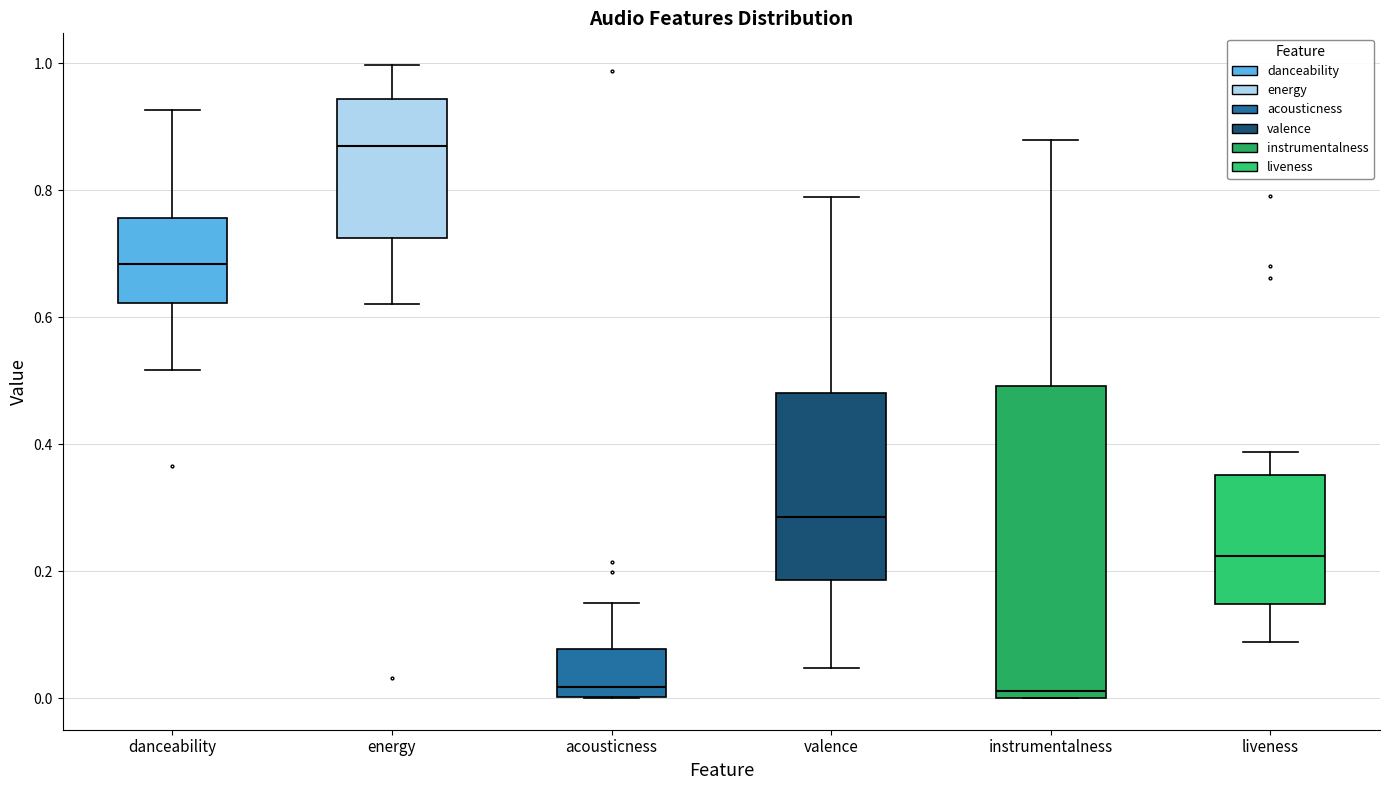

Reading left to right, transcribe this box plot: for each box, give where its median line is, the range the box spans, and where its two whiskers end, as read against the y-axis. The values are not printed on the chart, so give them approximately, as read against the axis.

danceability: median 0.68, box 0.62 to 0.76, whiskers 0.52 to 0.92
energy: median 0.88, box 0.72 to 0.94, whiskers 0.62 to 1.00
acousticness: median 0.02, box 0.00 to 0.08, whiskers 0.00 to 0.14
valence: median 0.28, box 0.18 to 0.48, whiskers 0.04 to 0.78
instrumentalness: median 0.02, box 0.00 to 0.50, whiskers 0.00 to 0.88
liveness: median 0.22, box 0.14 to 0.36, whiskers 0.08 to 0.38